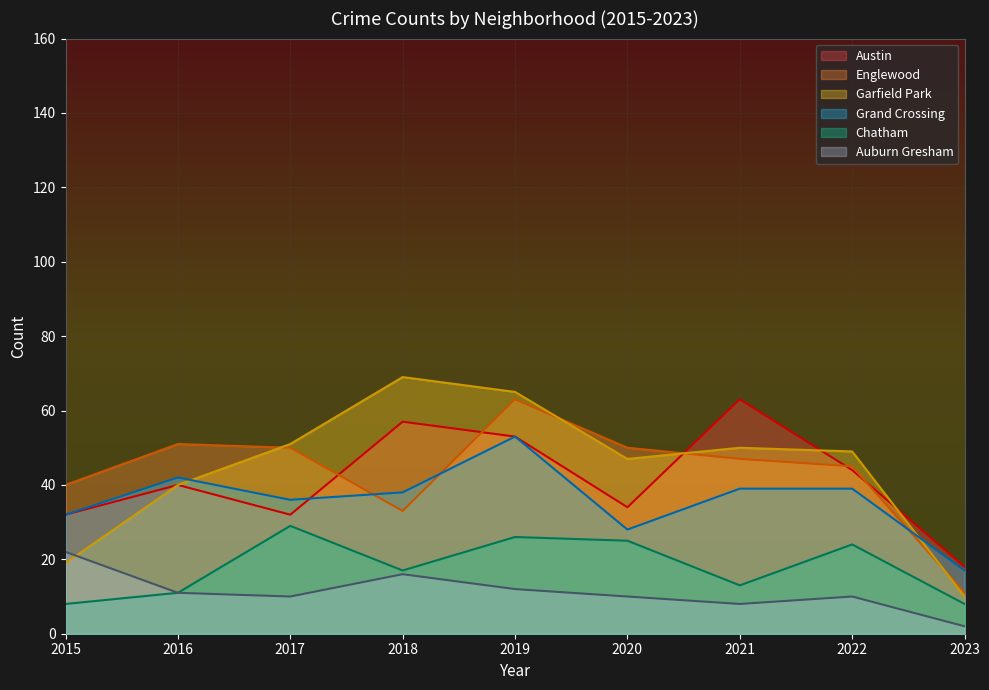

Between 2022 and 2018, which is larger?

2018